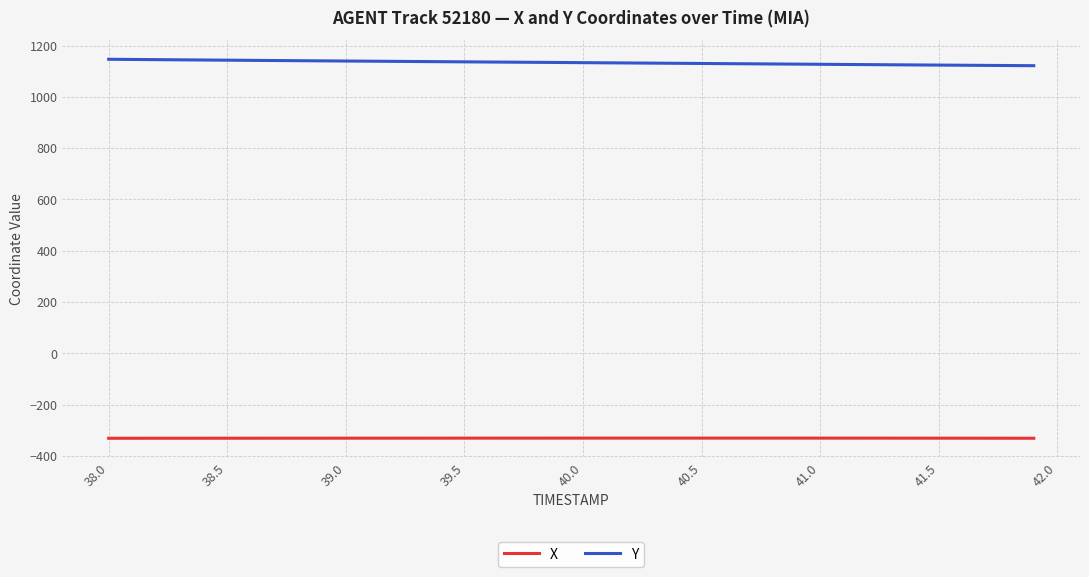

Rank the series by their average value, from highest to lowest.

Y, X